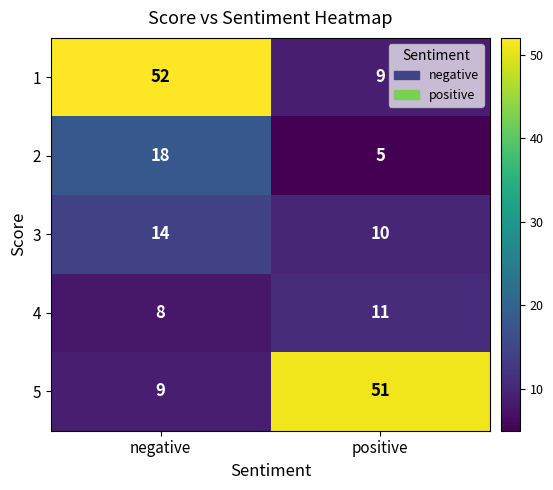

What is the total value across all series at positive?

86